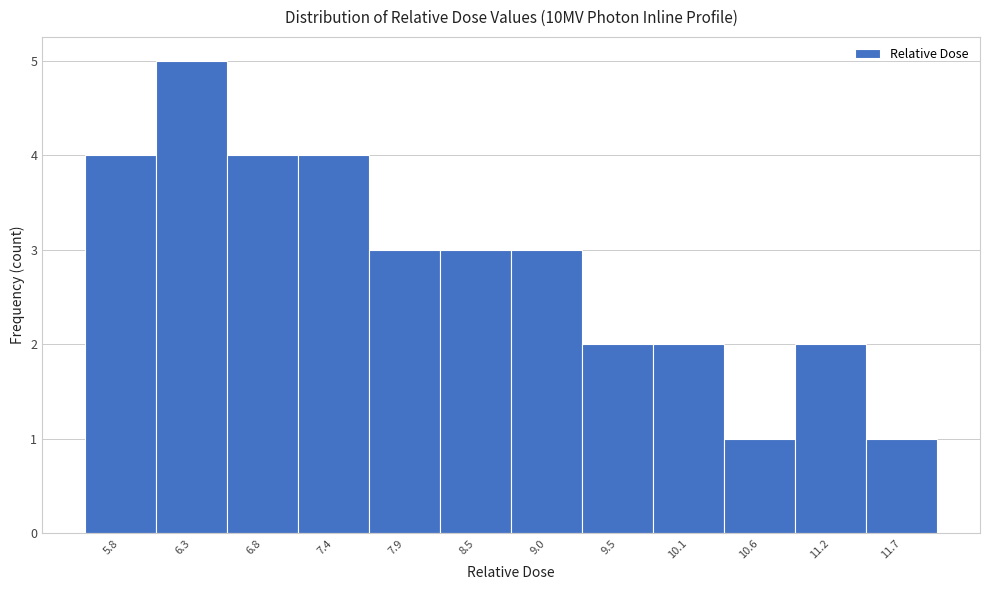

Reading left to right, extract all data points from this chart.

5.8=4	6.3=5	6.8=4	7.4=4	7.9=3	8.5=3	9.0=3	9.5=2	10.1=2	10.6=1	11.2=2	11.7=1